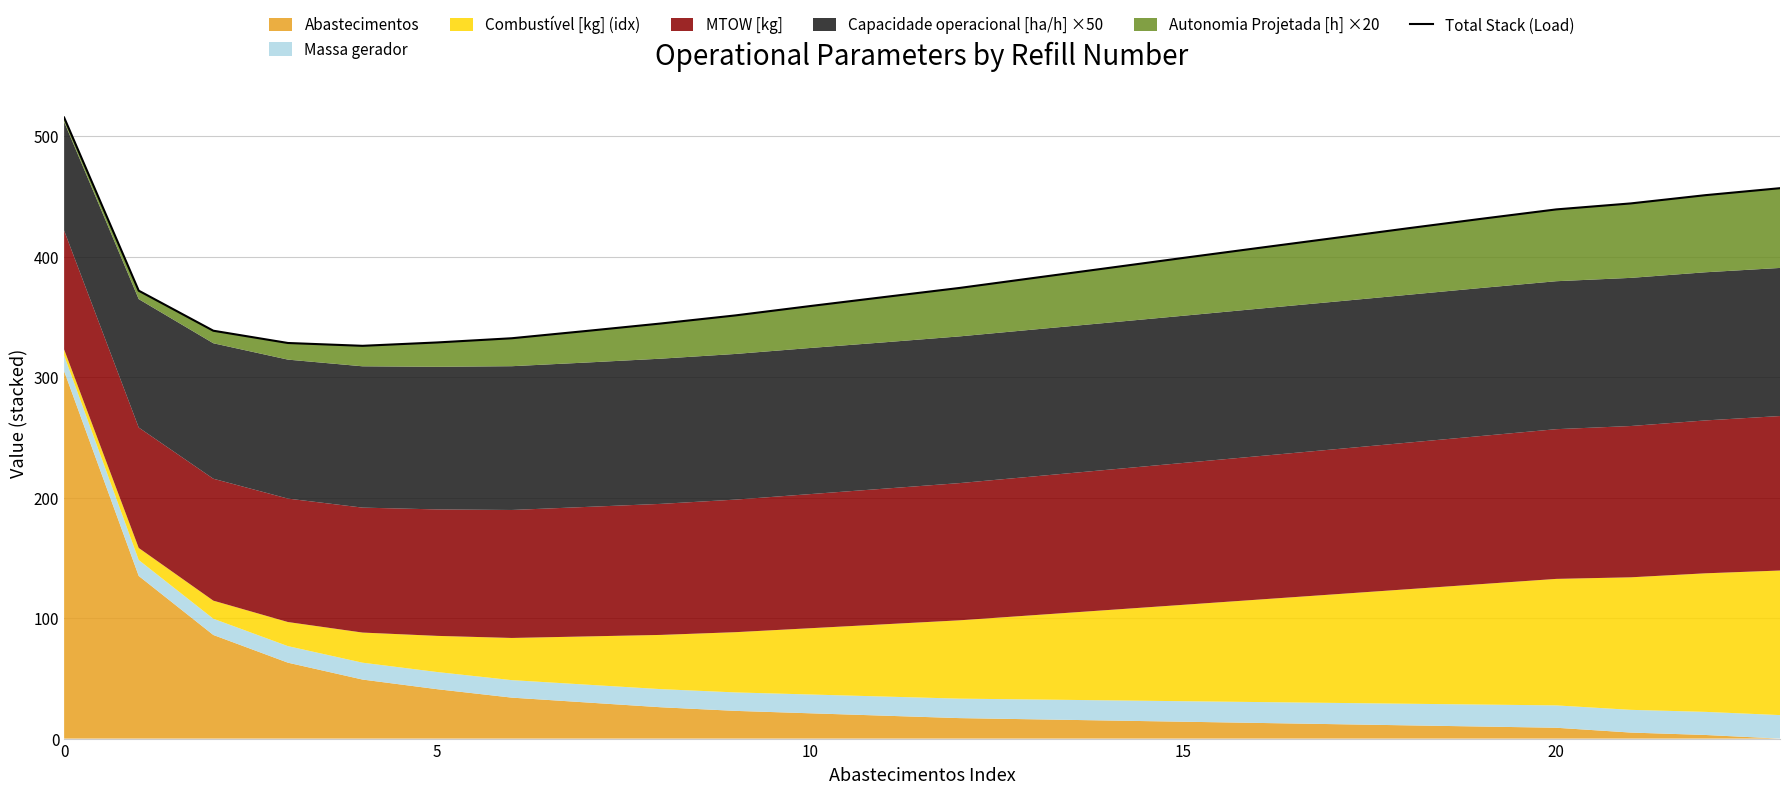

What is the ratio of the value at 7 to the value at 17?

0.8